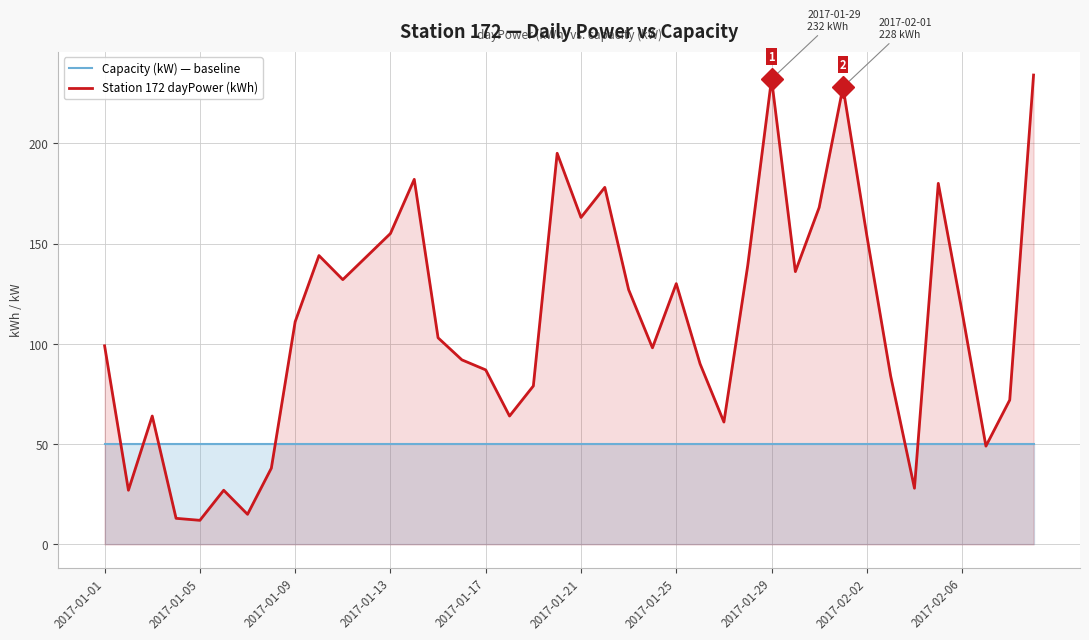

True or false: Capacity (kW) — baseline has more than 1 interior local peaks.

False